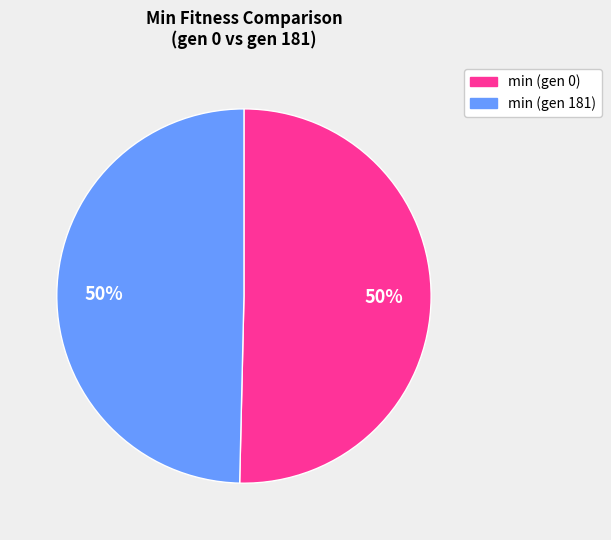

Combined, do min (gen 181) and min (gen 0) account for over 50%?

Yes